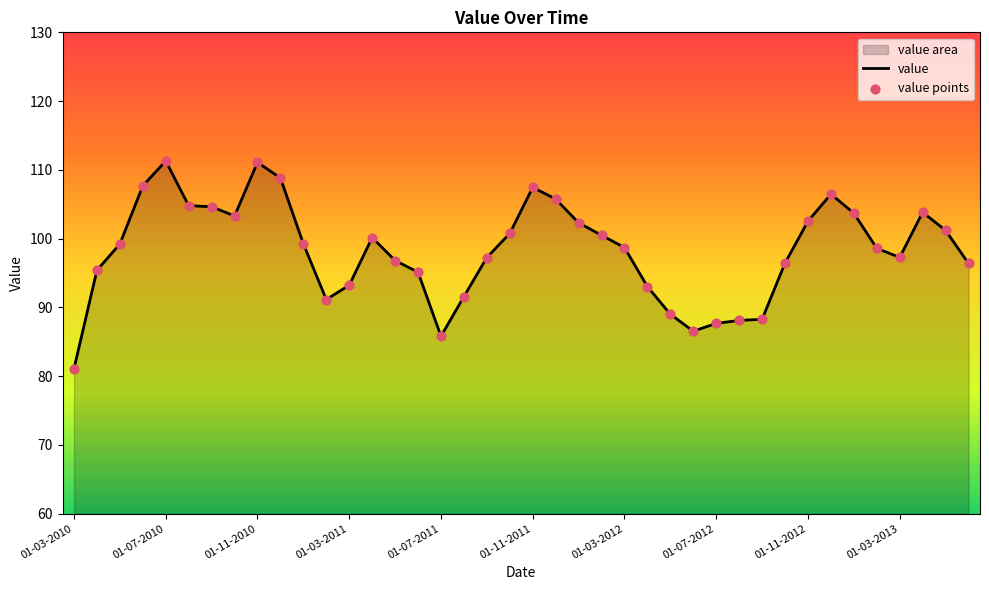

What is the greatest value displayed?

111.3